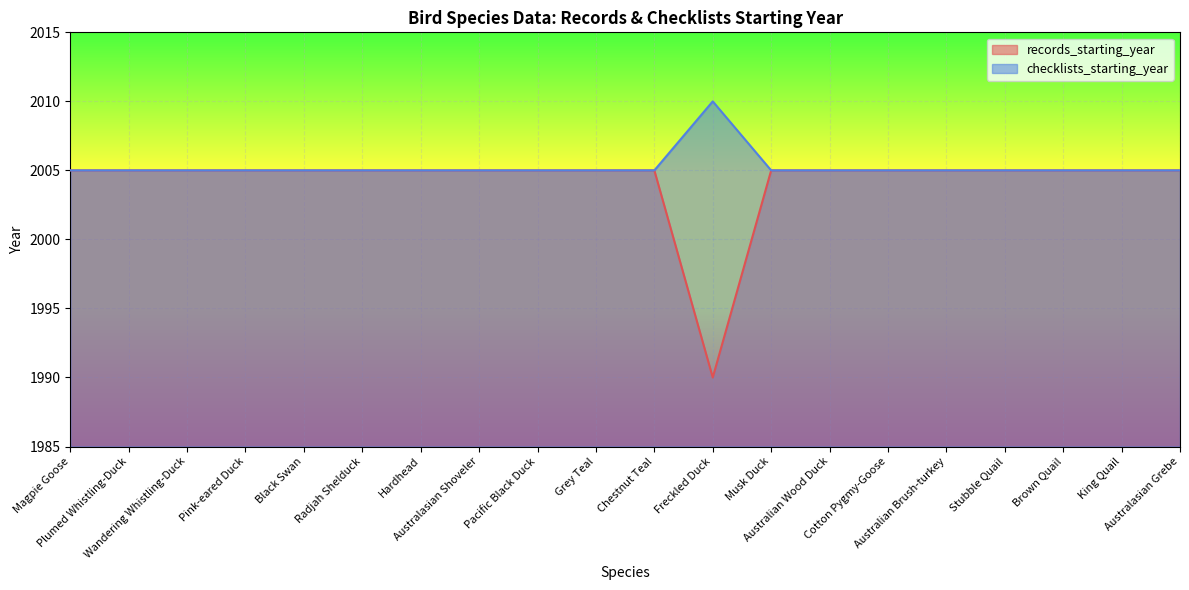

Rank the series at Plumed Whistling-Duck from highest to lowest value.

records_starting_year, checklists_starting_year